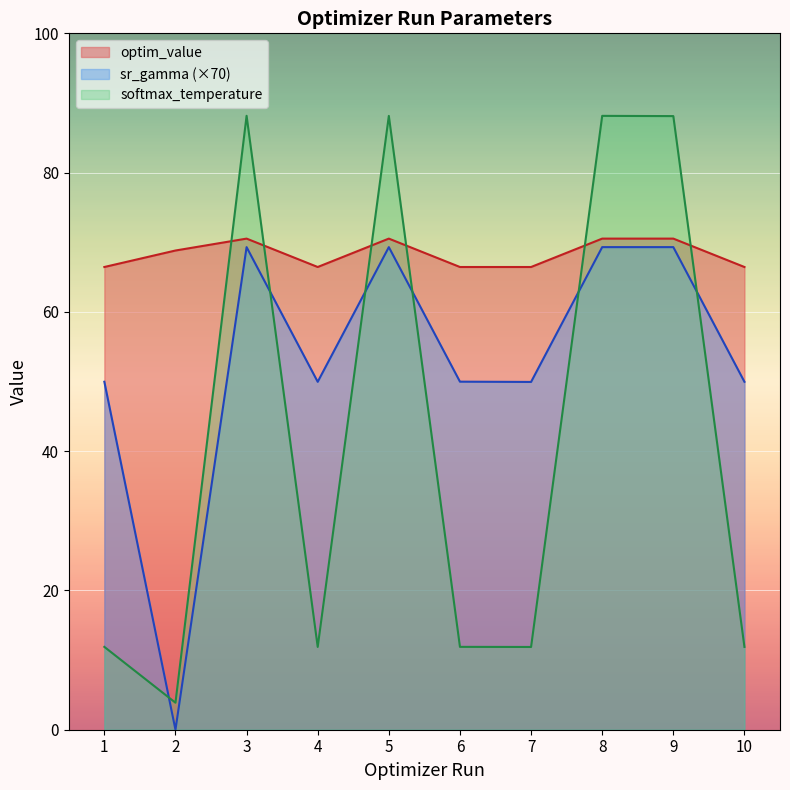

After their last crossing, which series has the higher values: optim_value or softmax_temperature?

optim_value